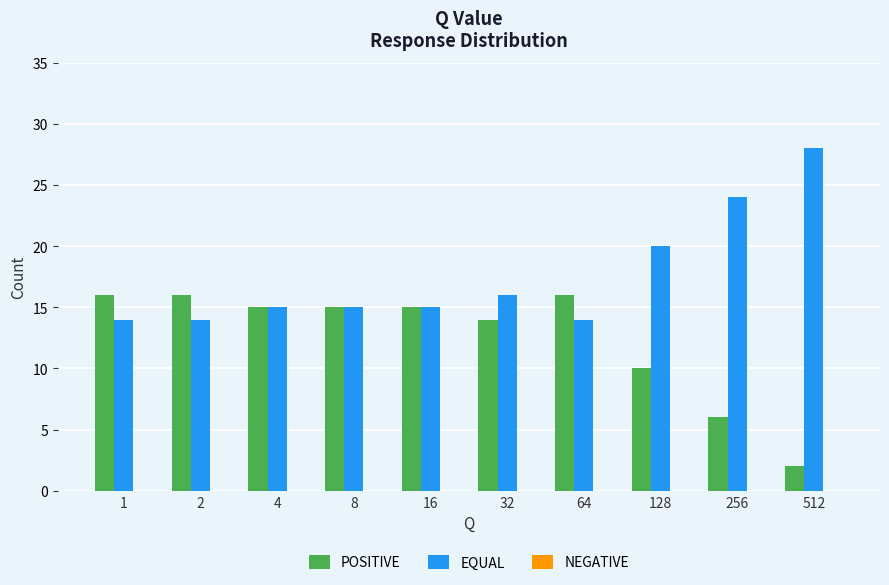

What is the average value of the EQUAL series?

18